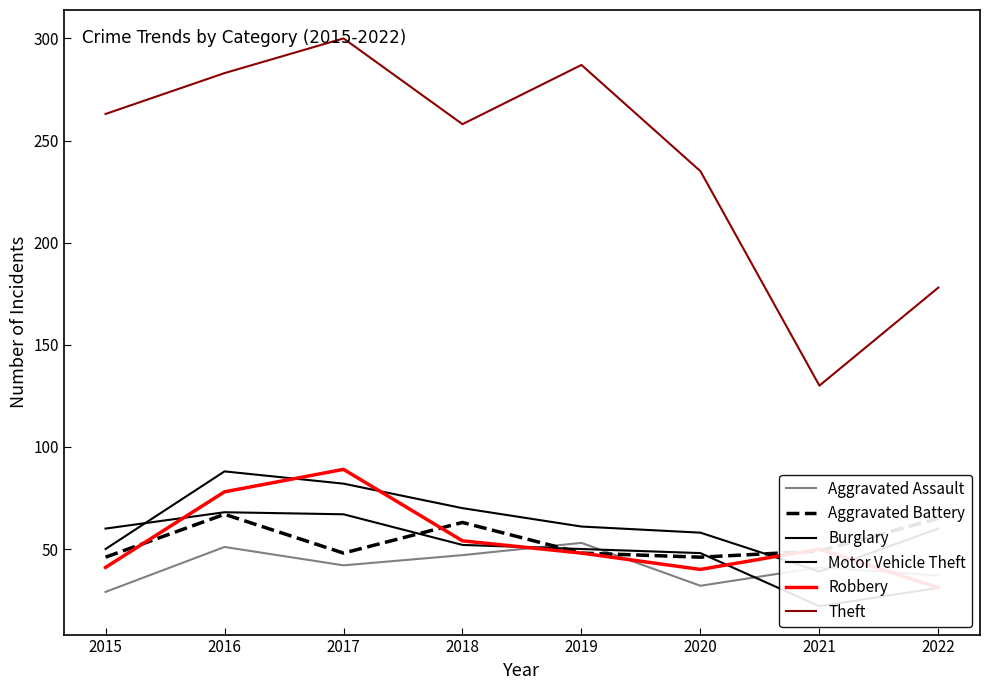

What is the spread (max minus min) of values at 2015?

234